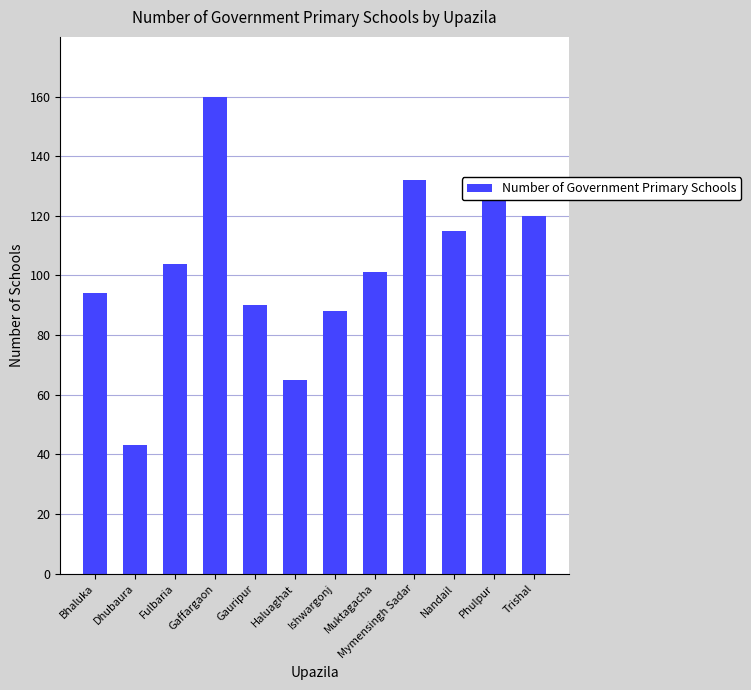

At which label is the value closest to 101?

Muktagacha